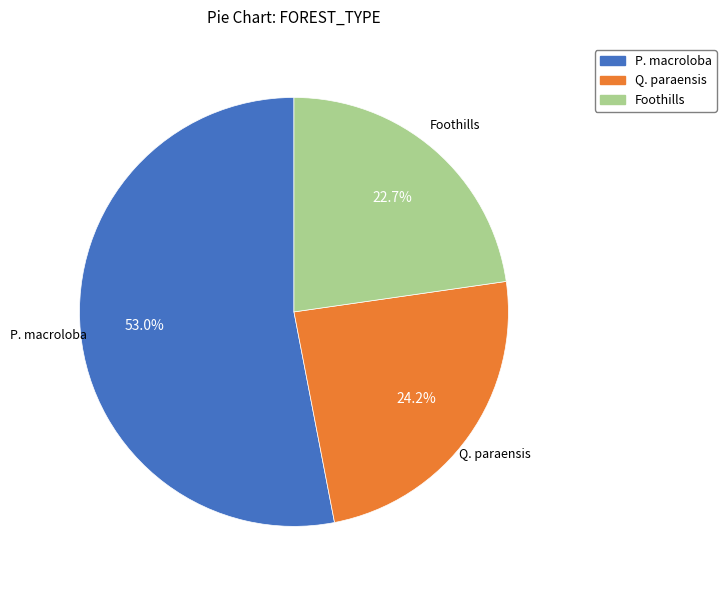

Which slice is the smallest?

Foothills